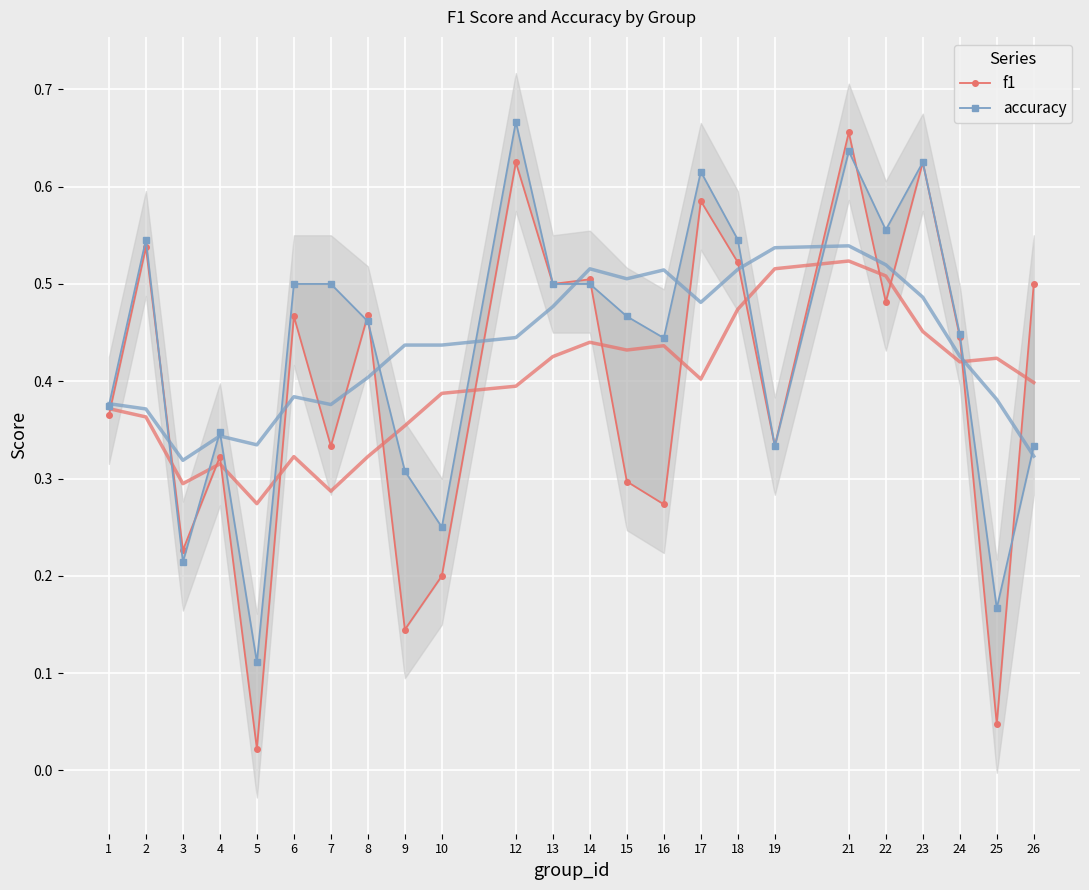

List the series in order of their peak value, highest first.

accuracy, f1